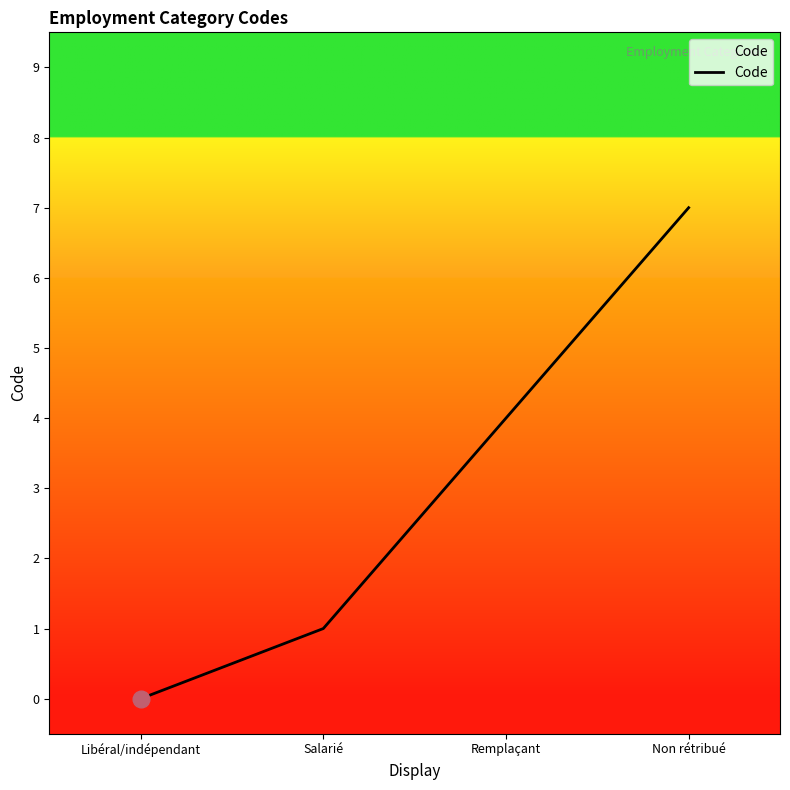

What value does the data have at Non rétribué?

7